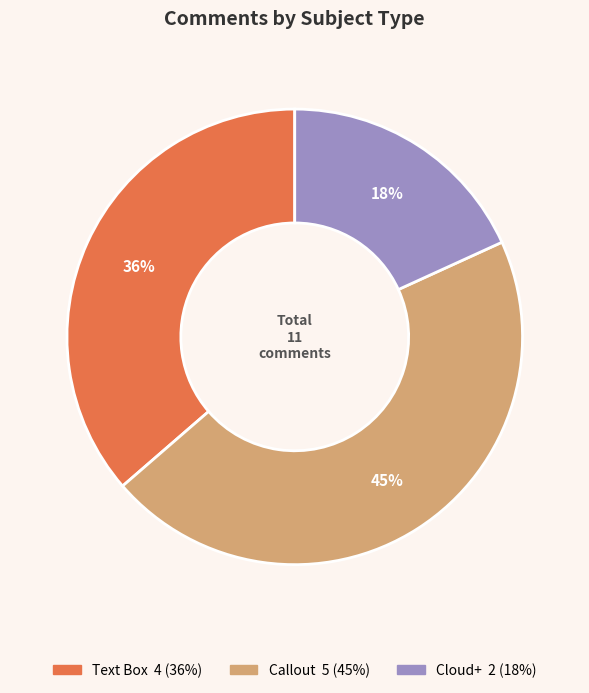

How many segments does this pie chart have?

3